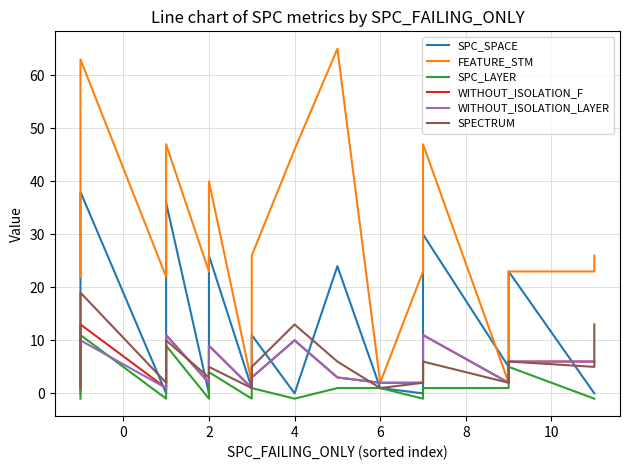

What is the average value of the WITHOUT_ISOLATION_LAYER series?

5